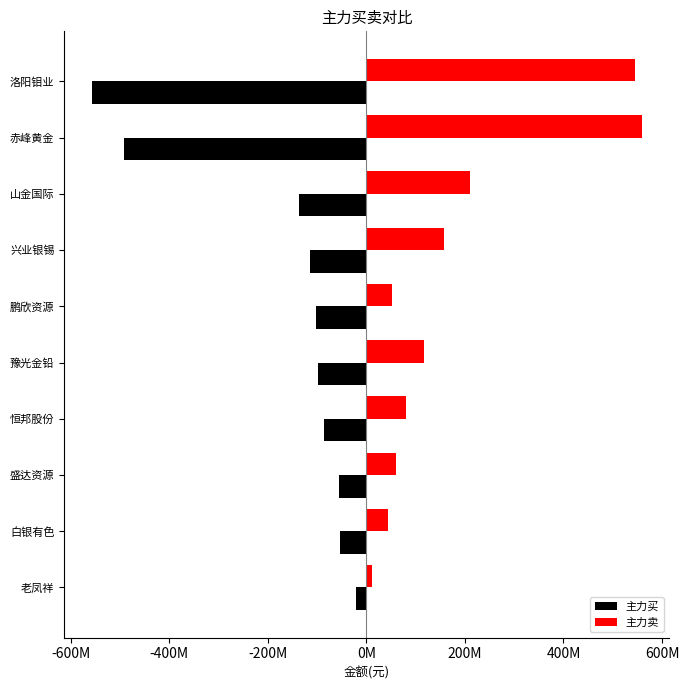

What are all the series names shown in the legend?

主力买, 主力卖